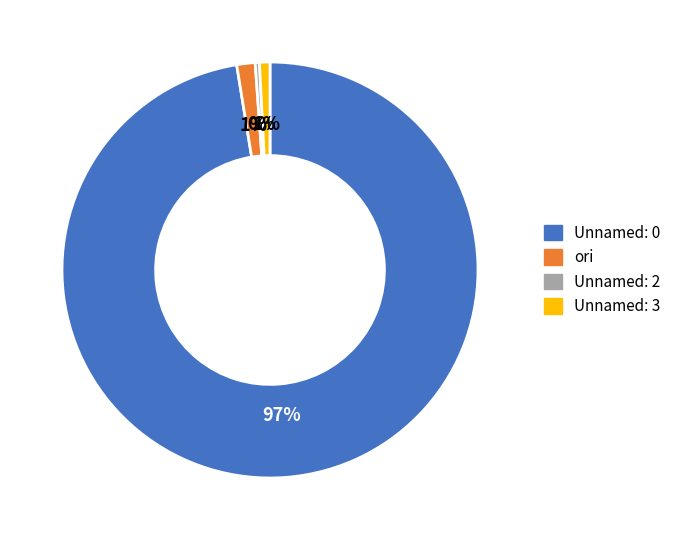

The Unnamed: 3 slice represents 11% of the pie. True or false?

False